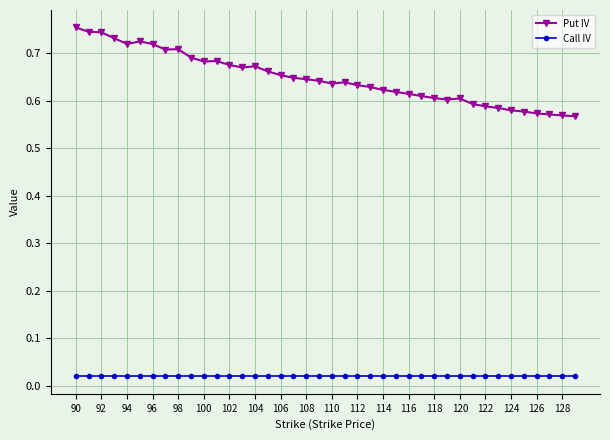

List the series in order of their peak value, lowest first.

Call IV, Put IV